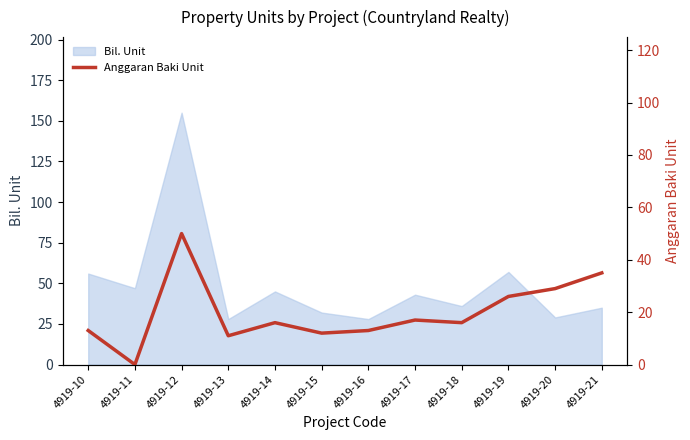

Reading left to right, list all the values displayed in this chart.

13	0	50	11	16	12	13	17	16	26	29	35